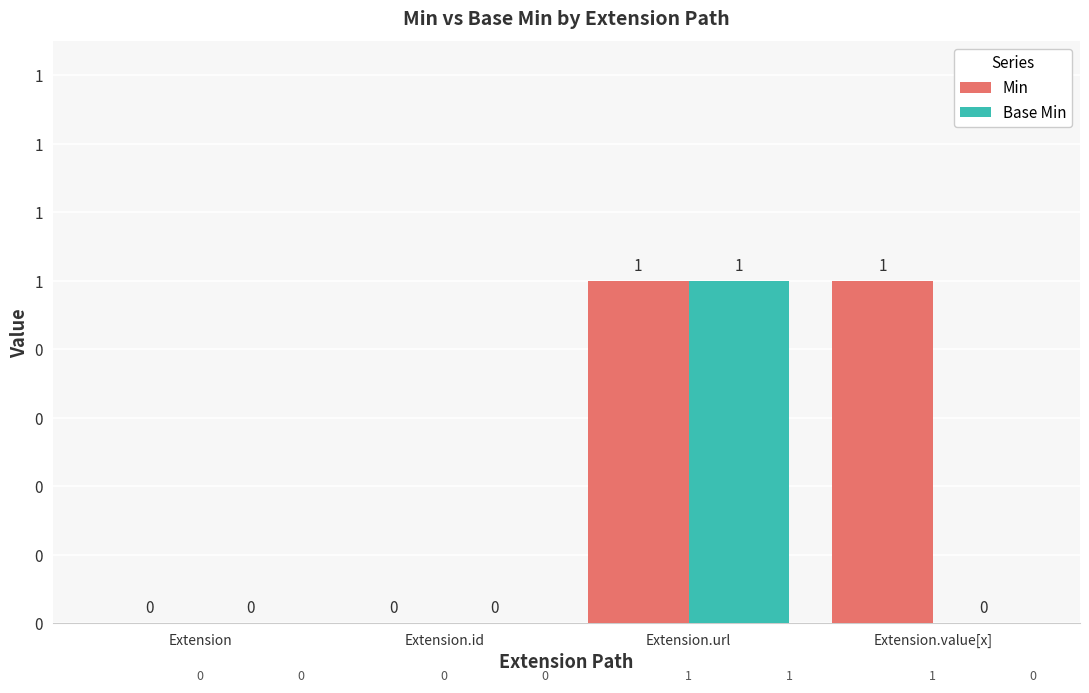

Which series changed the most between Extension and Extension.id?

Min